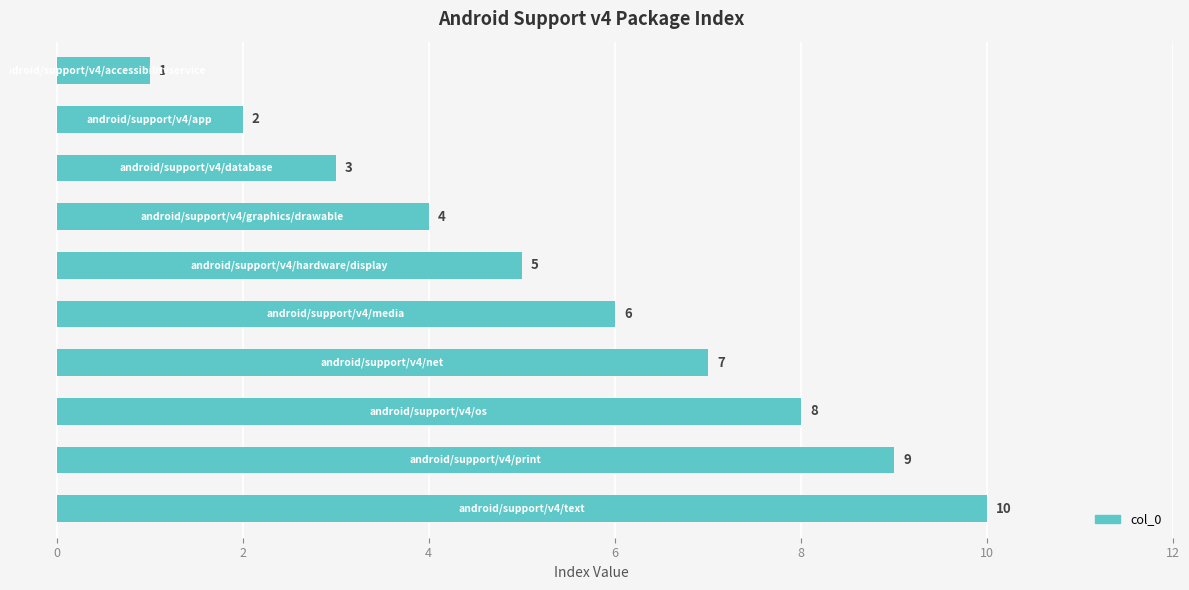

How many bars are there in total?

10